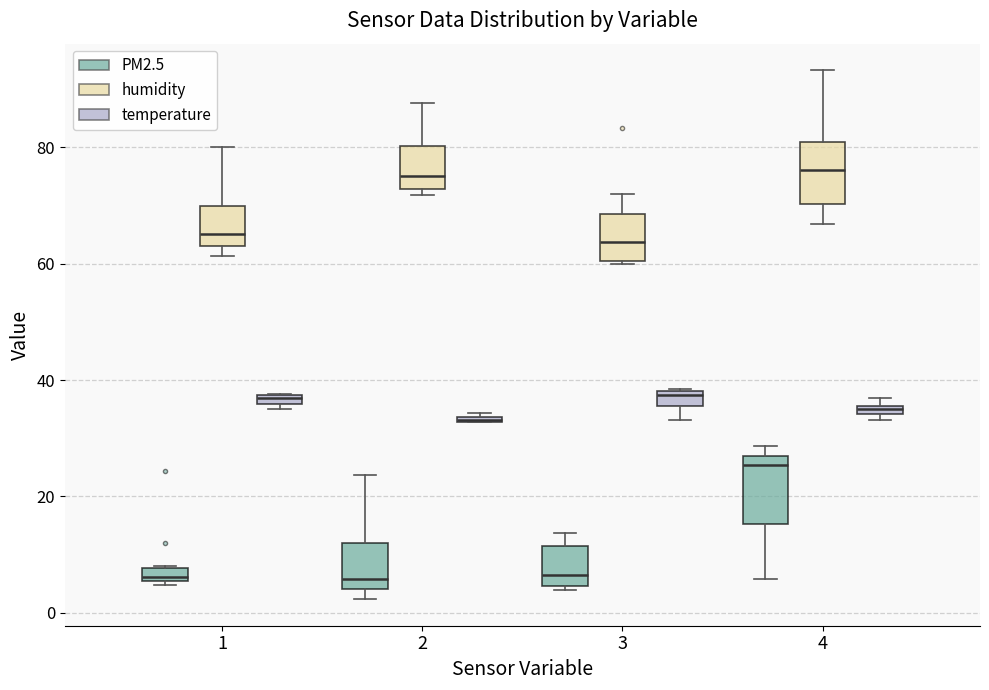

Where is the upper edge of the box for 4 (PM2.5) on the y-axis? The values are not printed on the chart, so give them approximately, as read against the axis.

28